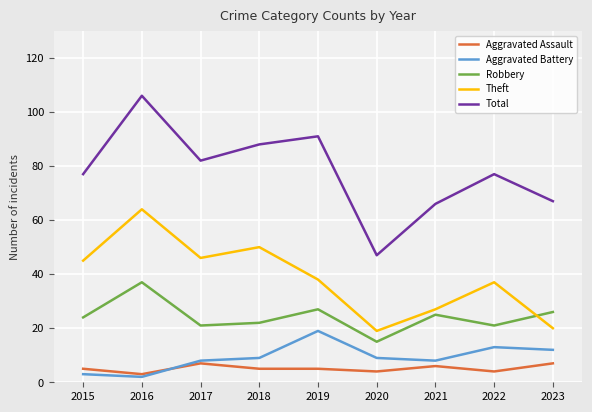

At which category does Total reach its first local valley?

2017